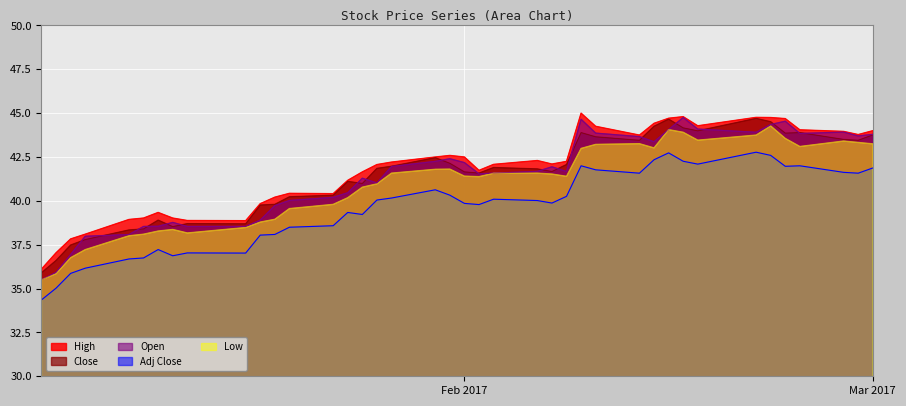

True or false: High and Low cross at least once.

False